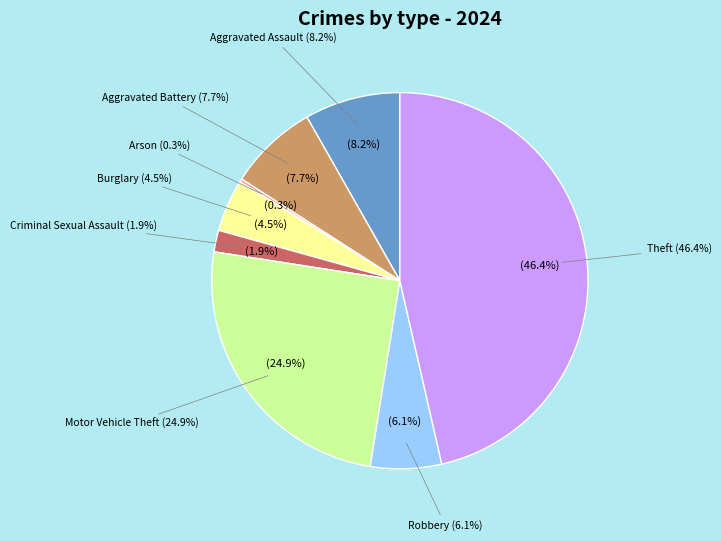

Is it true that Criminal Sexual Assault is 2% of the pie?

True